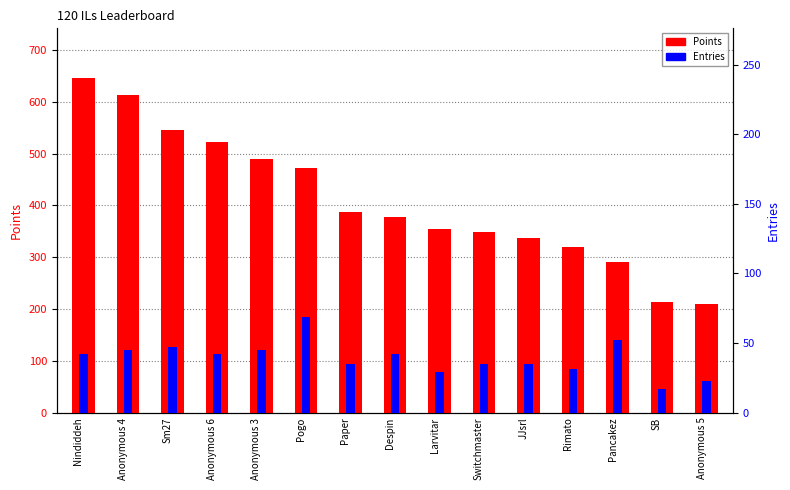

How many distinct data groups are displayed?

2